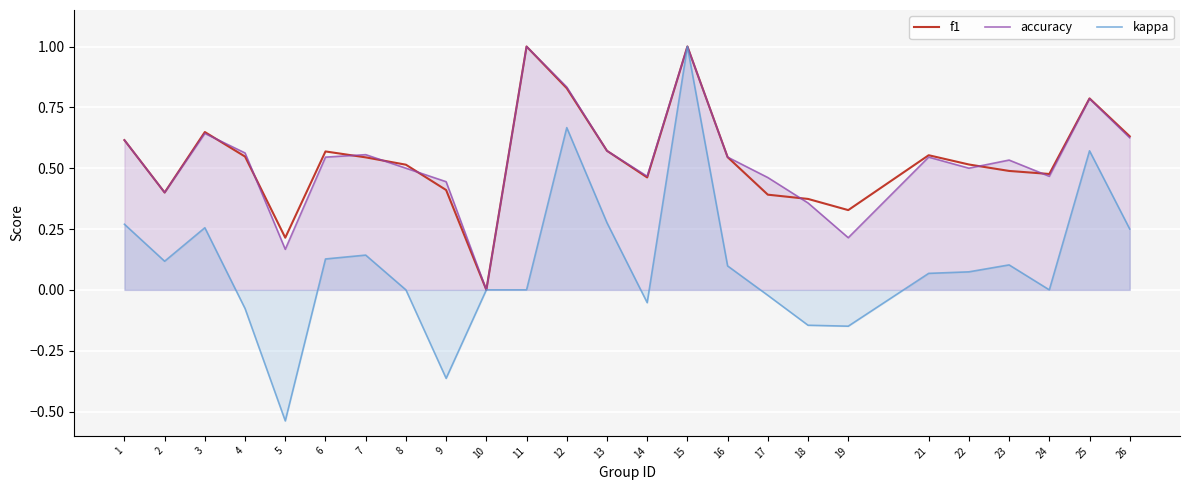

At which label is f1 closest to 0?

10